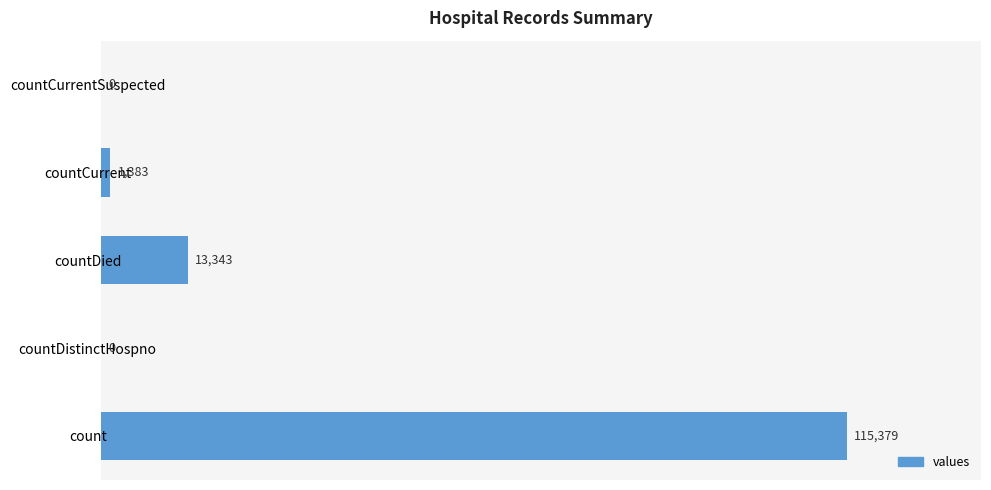

The value at countDistinctHospno is 0. True or false?

True